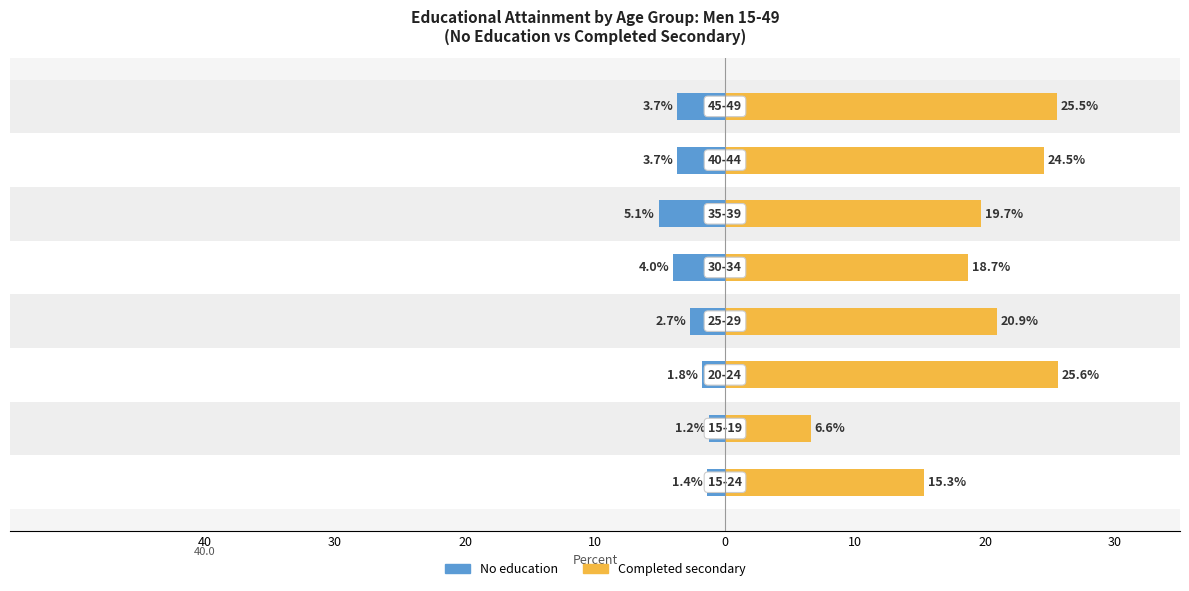

What is the difference between the highest and lowest values at 10?

23.6